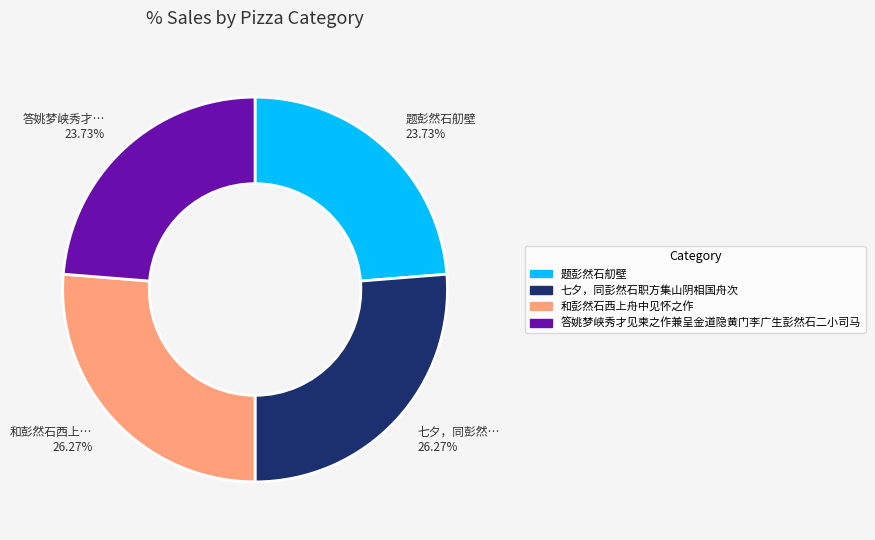

What is the ratio of the value at 答姚梦峡秀才见柬之作兼呈金道隐黄门李广生彭然石二小司马 to the value at 七夕，同彭然石职方集山阴相国舟次?

0.9